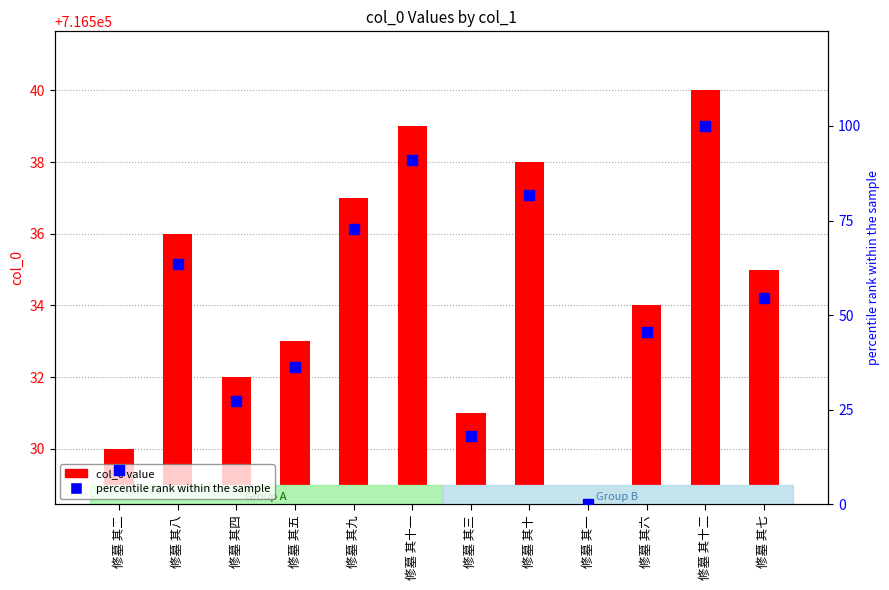

At how many categories does at least one series exceed 98?

1